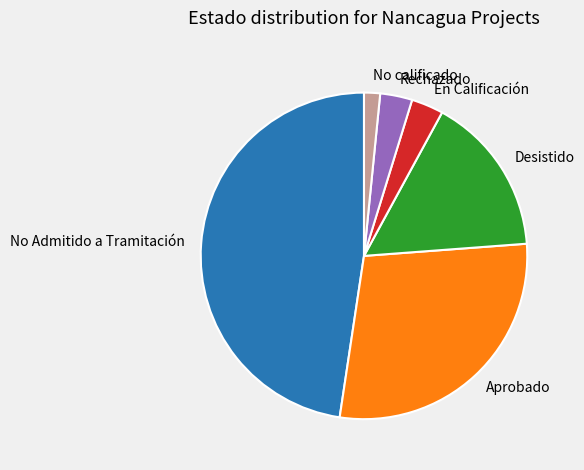

How many slices are in this pie chart?

6